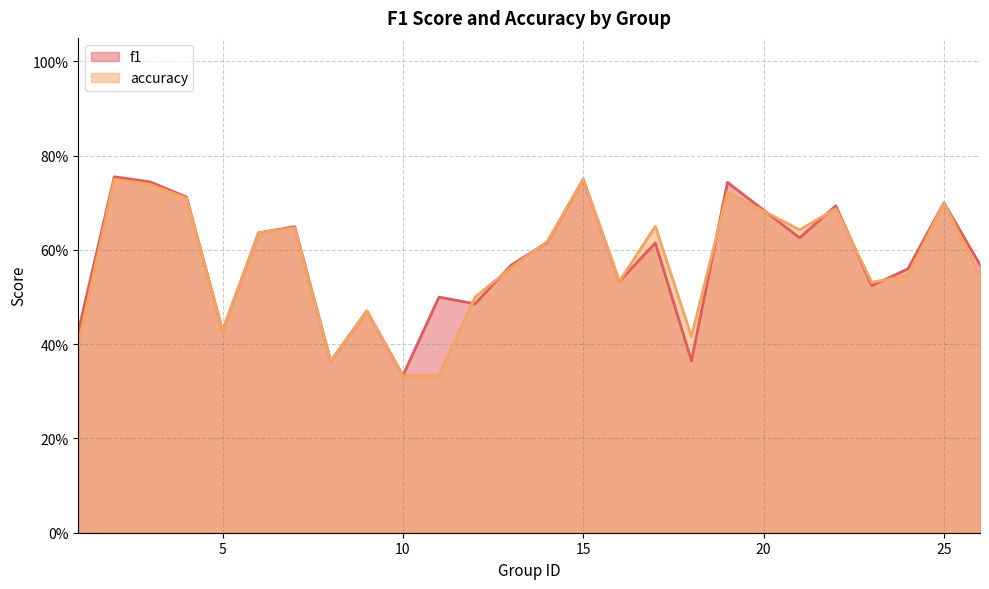

Reading left to right, list all the values displayed in this chart.

f1: 0.4	0.8	0.7	0.7	0.4	0.6	0.6	0.4	0.5	0.3	0.5	0.5	0.6	0.6	0.8	0.5	0.6	0.4	0.7	0.6	0.7	0.5	0.6	0.7	0.6
accuracy: 0.4	0.8	0.7	0.7	0.4	0.6	0.6	0.4	0.5	0.3	0.3	0.5	0.6	0.6	0.8	0.5	0.7	0.4	0.7	0.6	0.7	0.5	0.5	0.7	0.5